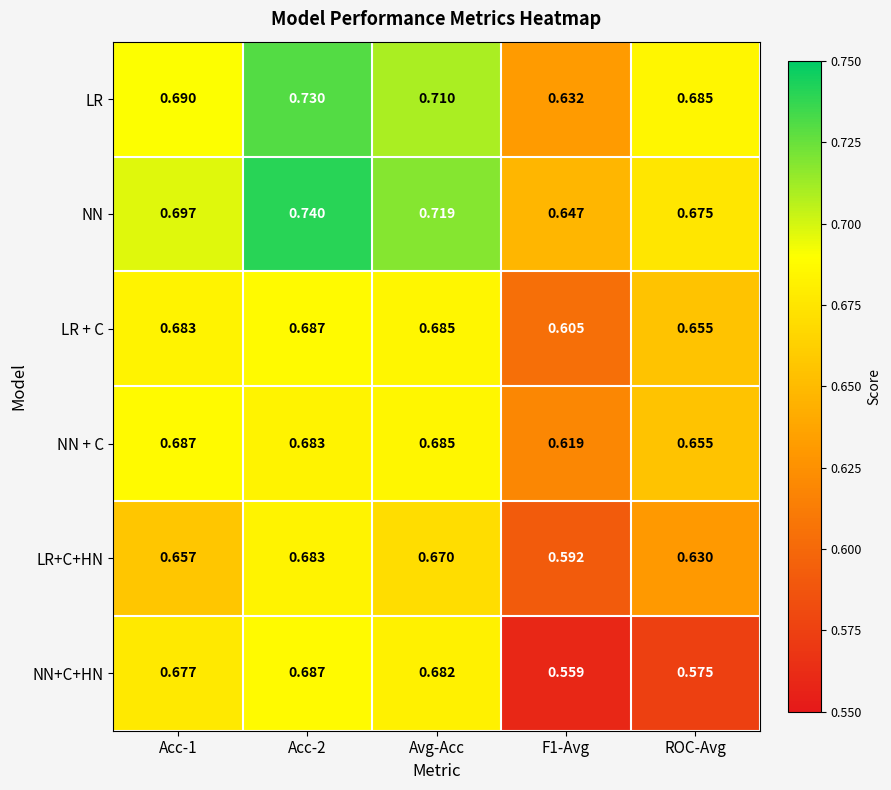

Between Avg-Acc and ROC-Avg, which series saw the biggest shift?

NN+C+HN